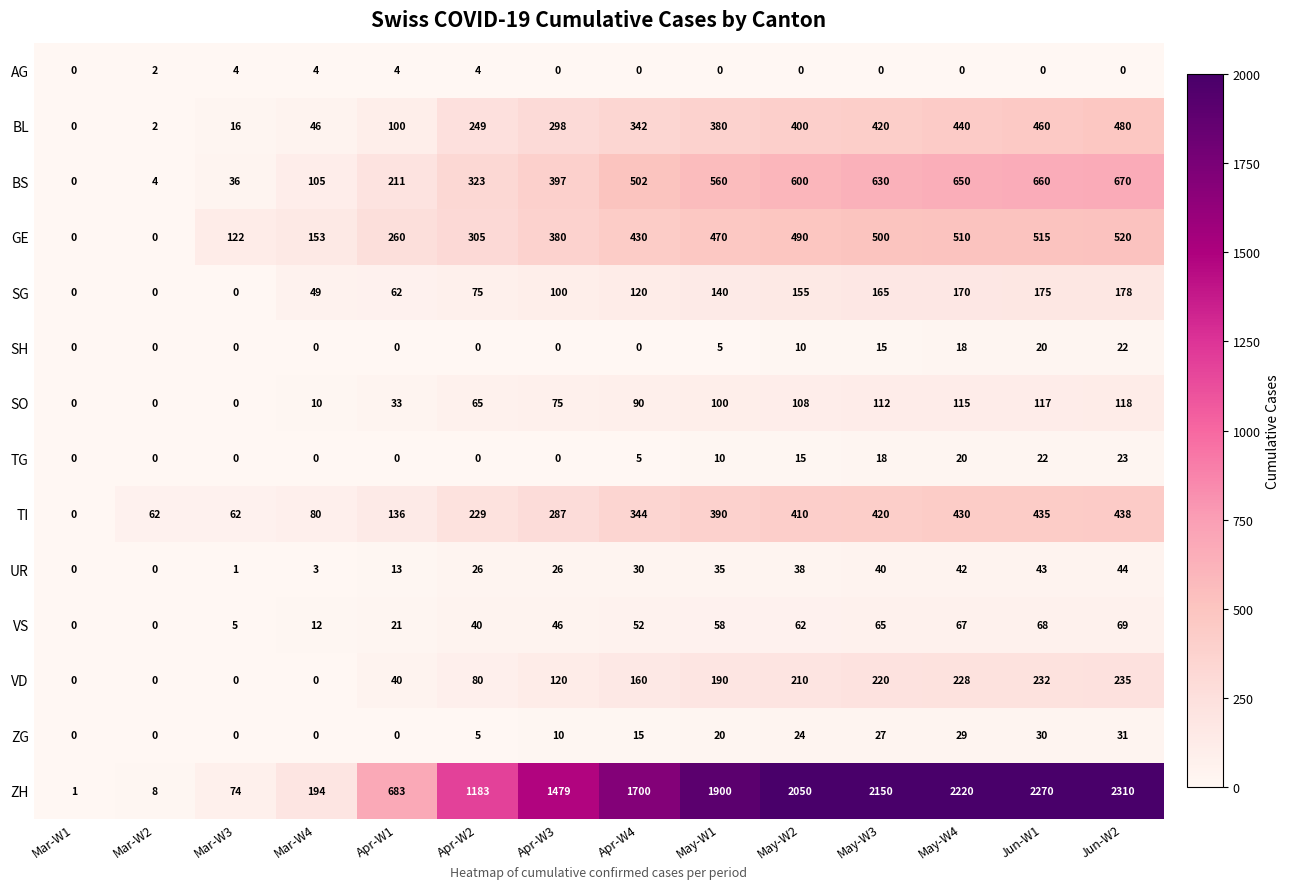

What is the difference between the UR values at Apr-W2 and Apr-W1?

13